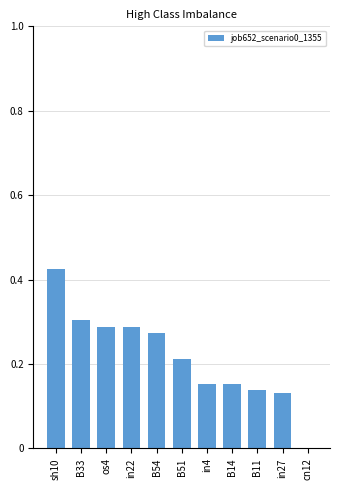

How many series are shown in this chart?

1